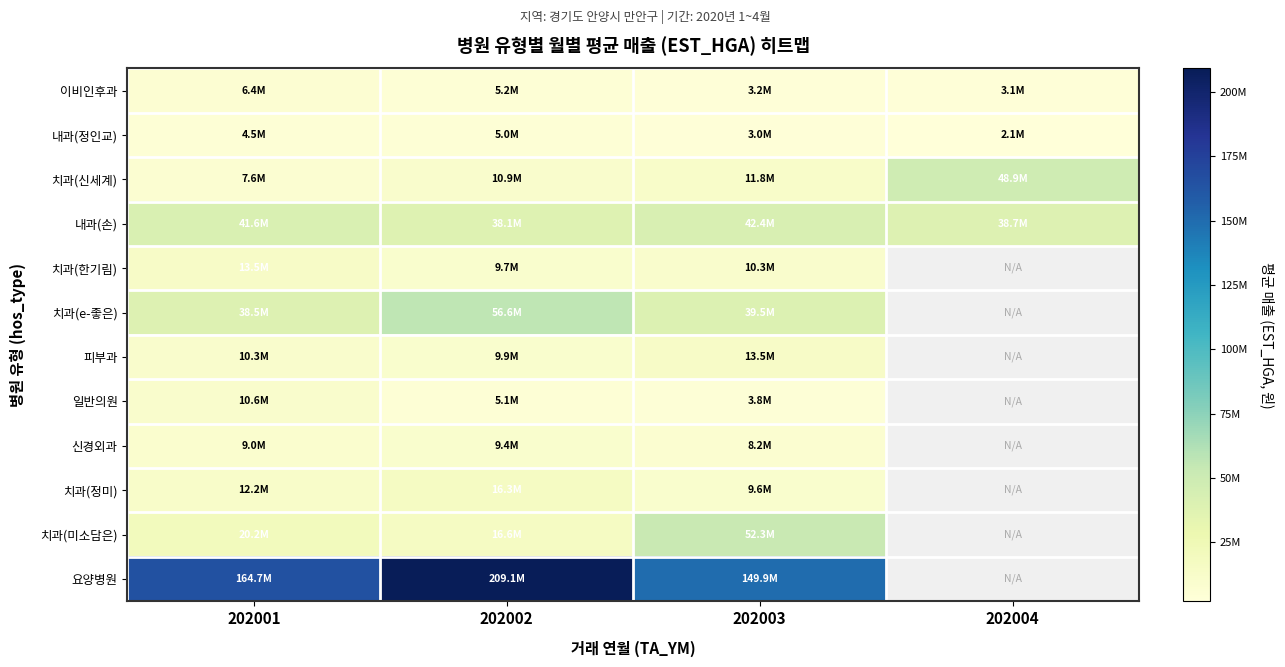

Between 202001 and 202003, which series saw the biggest shift?

치과(미소담은)